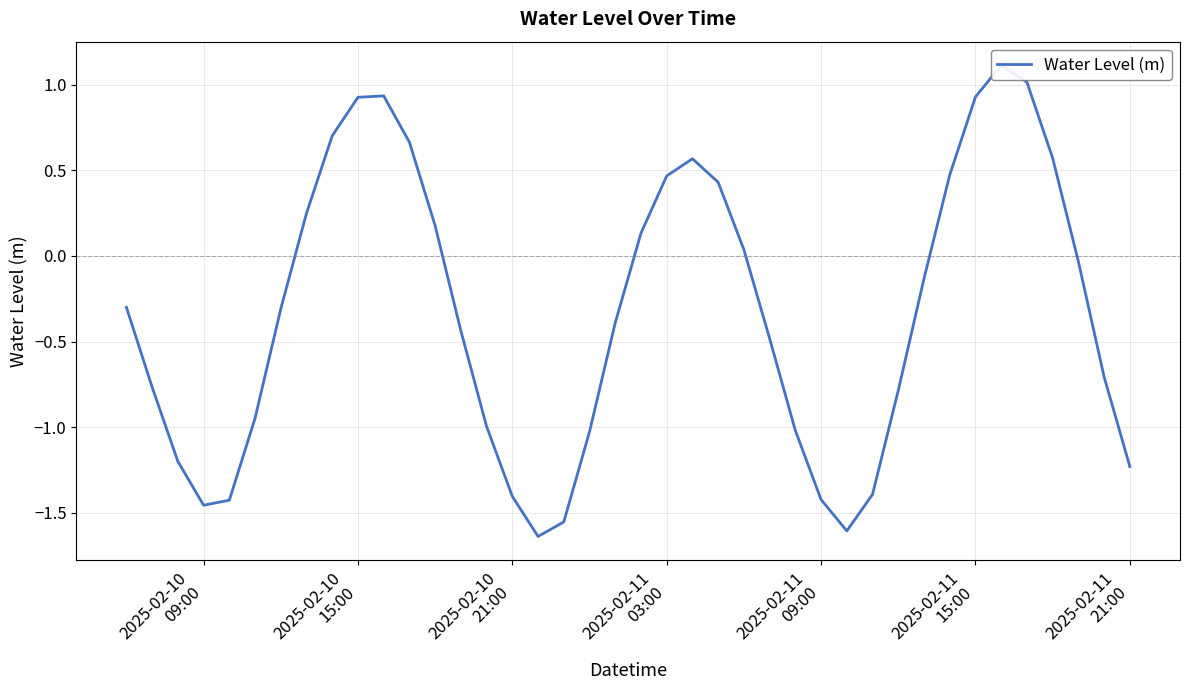

Reading left to right, extract all data points from this chart.

-0.3	-0.8	-1.2	-1.5	-1.4	-0.9	-0.3	0.2	0.7	0.9	0.9	0.7	0.2	-0.4	-1.0	-1.4	-1.6	-1.6	-1.0	-0.4	0.1	0.5	0.6	0.4	0.0	-0.5	-1.0	-1.4	-1.6	-1.4	-0.8	-0.1	0.5	0.9	1.1	1.0	0.6	-0.0	-0.7	-1.2